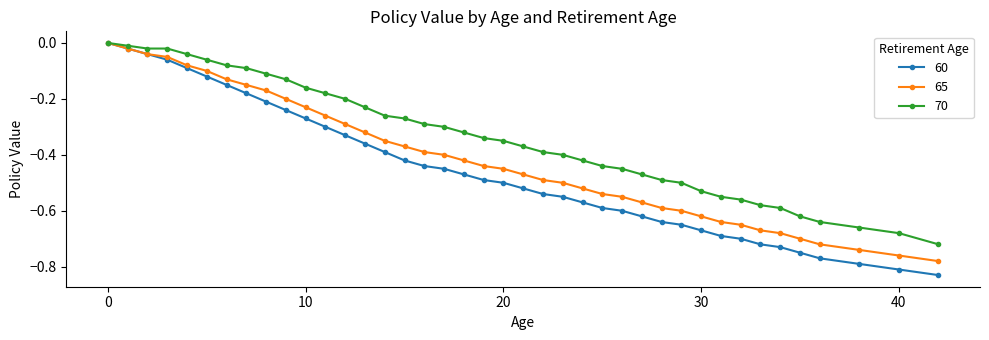

Which series has the largest range (max minus min)?

60